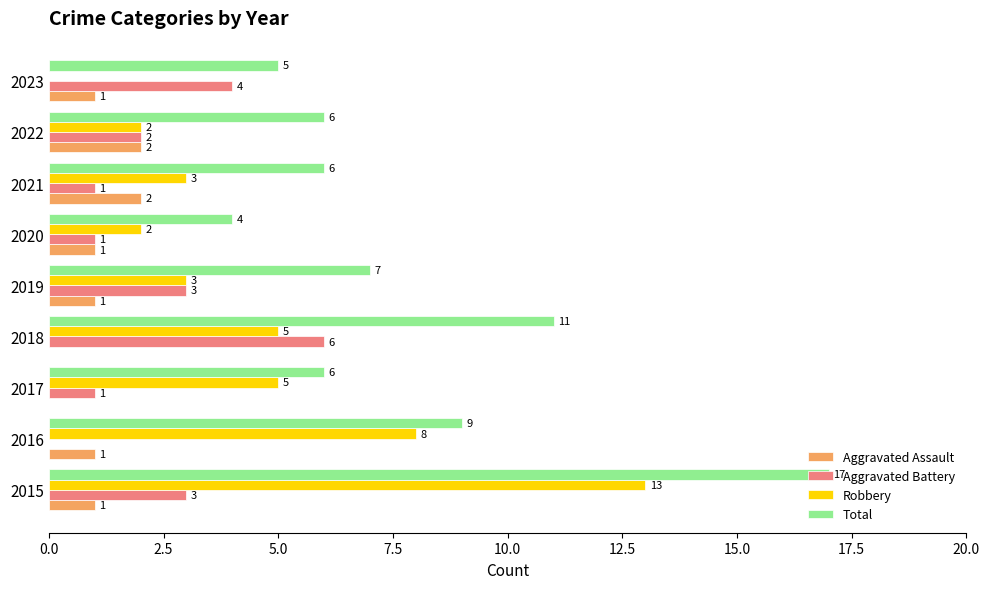

What is the average value of the Aggravated Battery series?

2